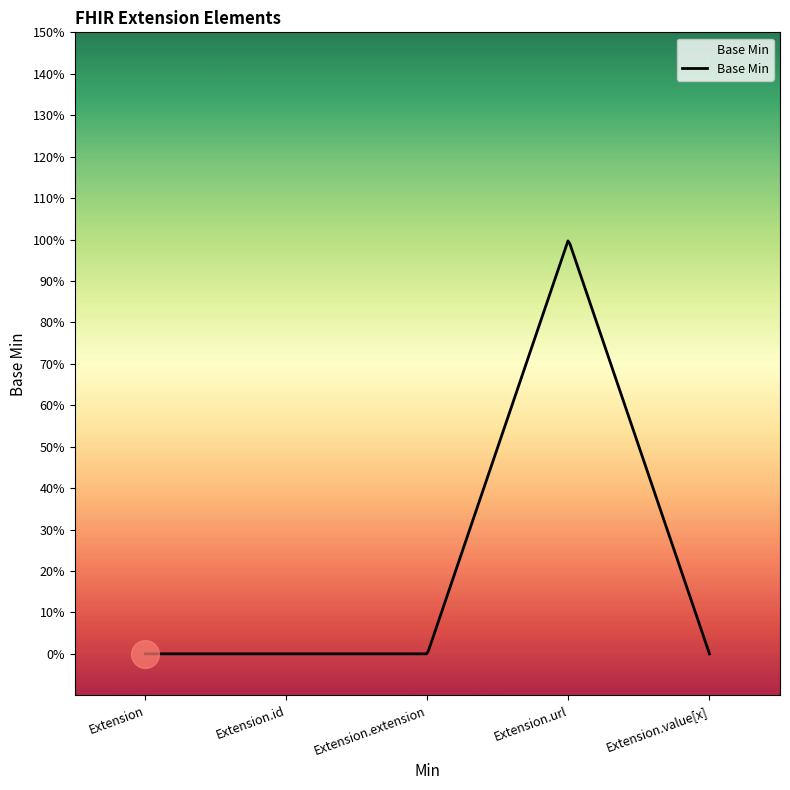

Does the chart display data point markers on the line(s)?

No